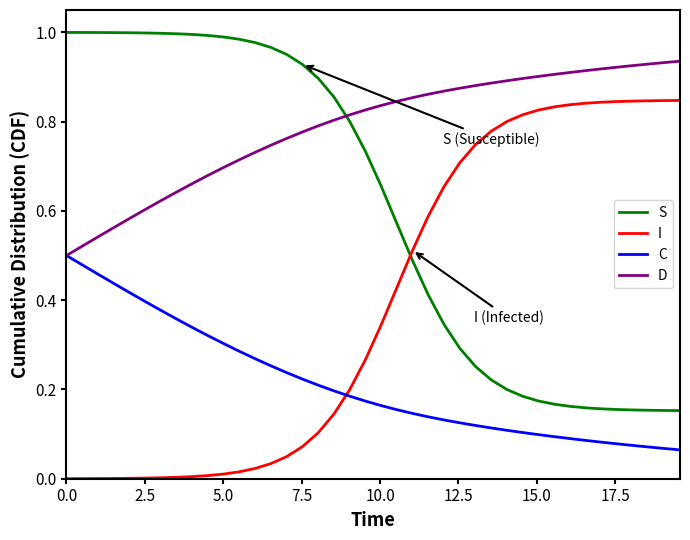

Which series has the largest total across all categories?

D